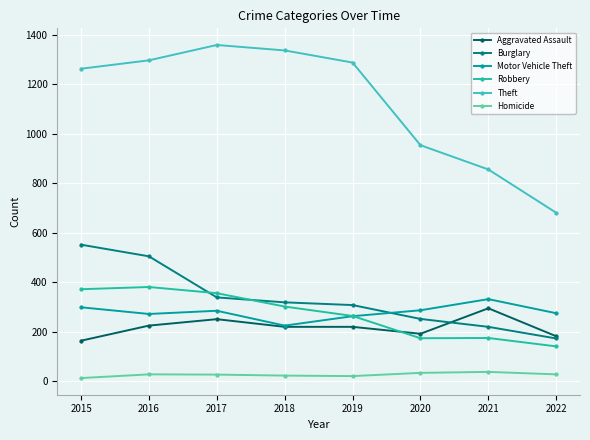

Where does the Robbery series first go above 302?

2015